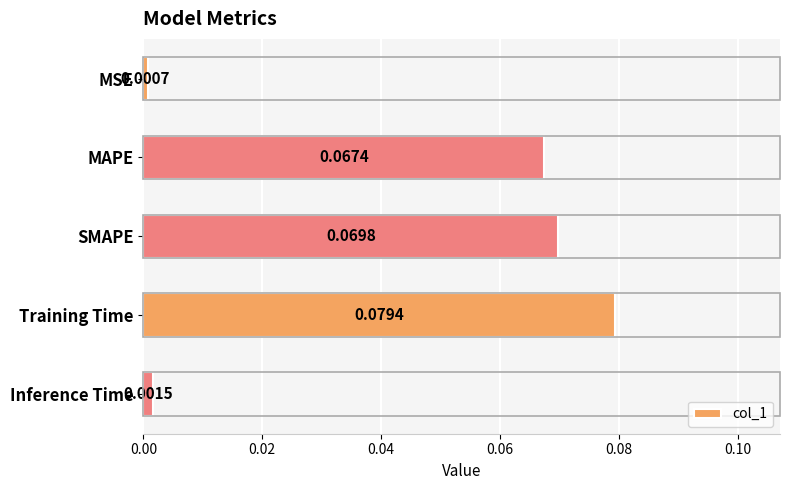

Count the number of categories in the chart.

5